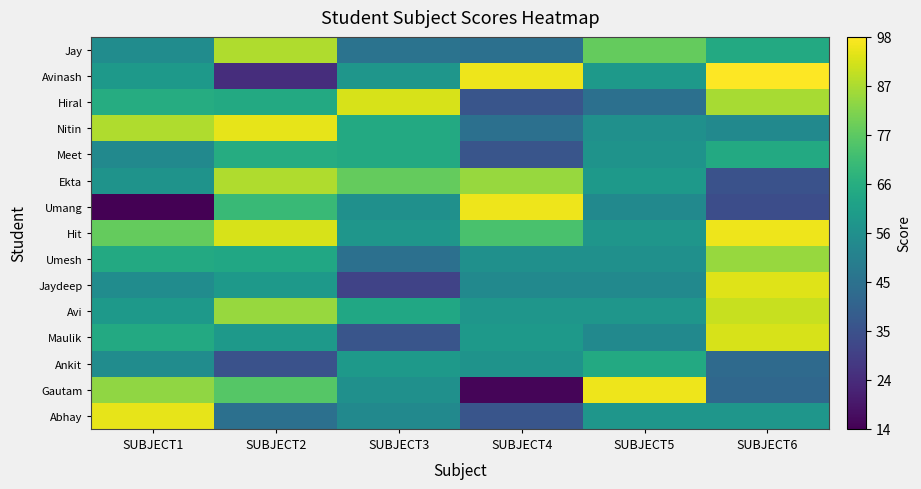

Between SUBJECT3 and SUBJECT4, which series saw the biggest shift?

Hiral